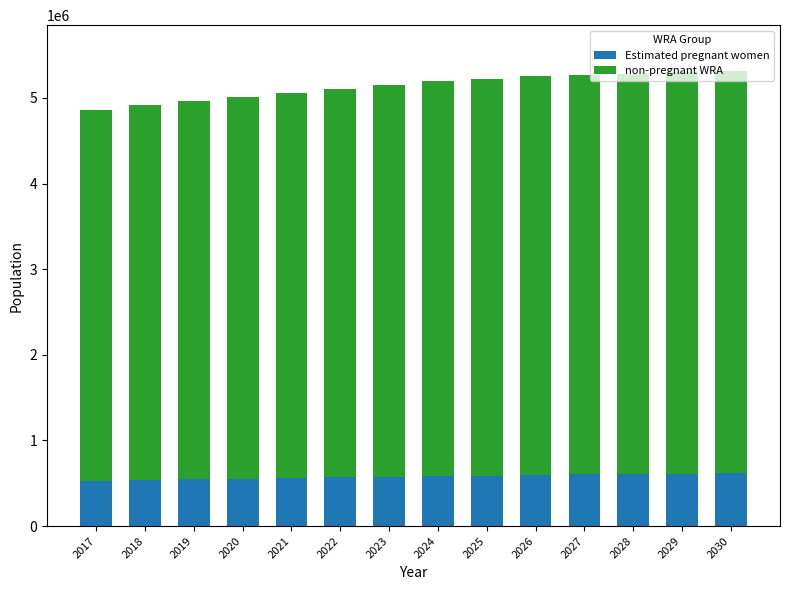

What is the highest value of the Estimated pregnant women series?

618194